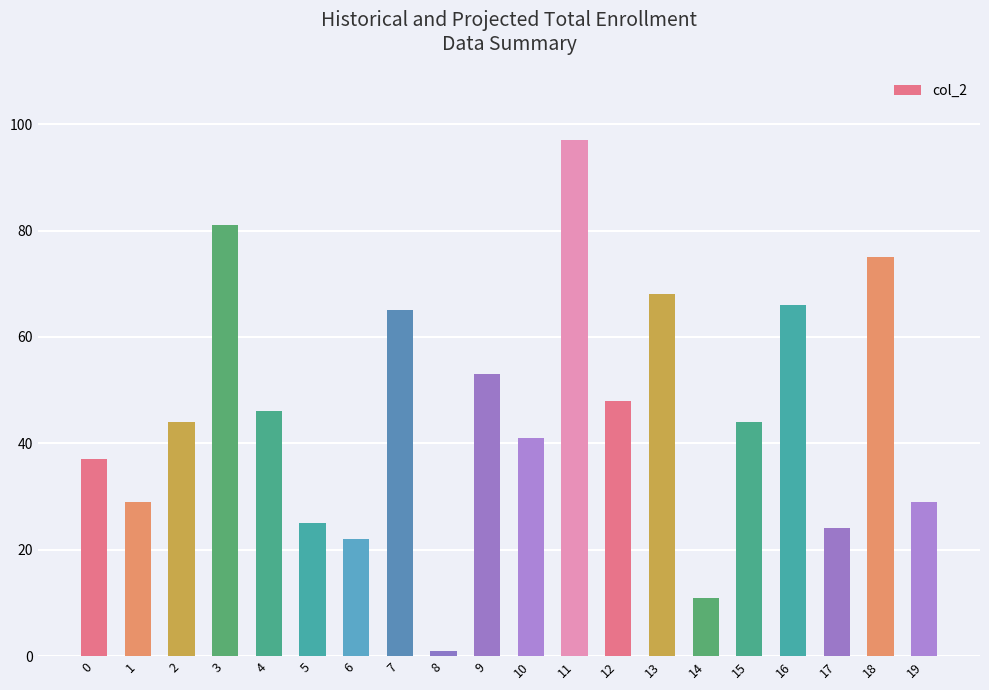

The chart shows a value of 11 at 17. True or false?

False